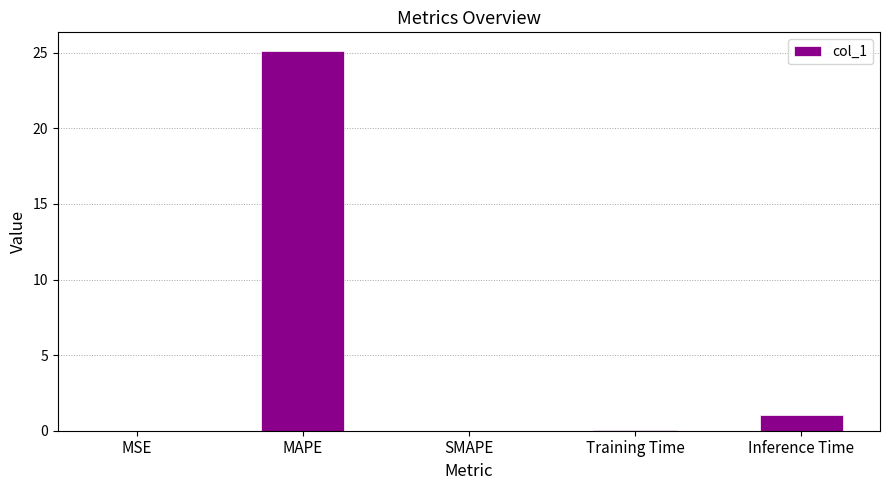

The chart shows a value of 0.0 at MSE. True or false?

True